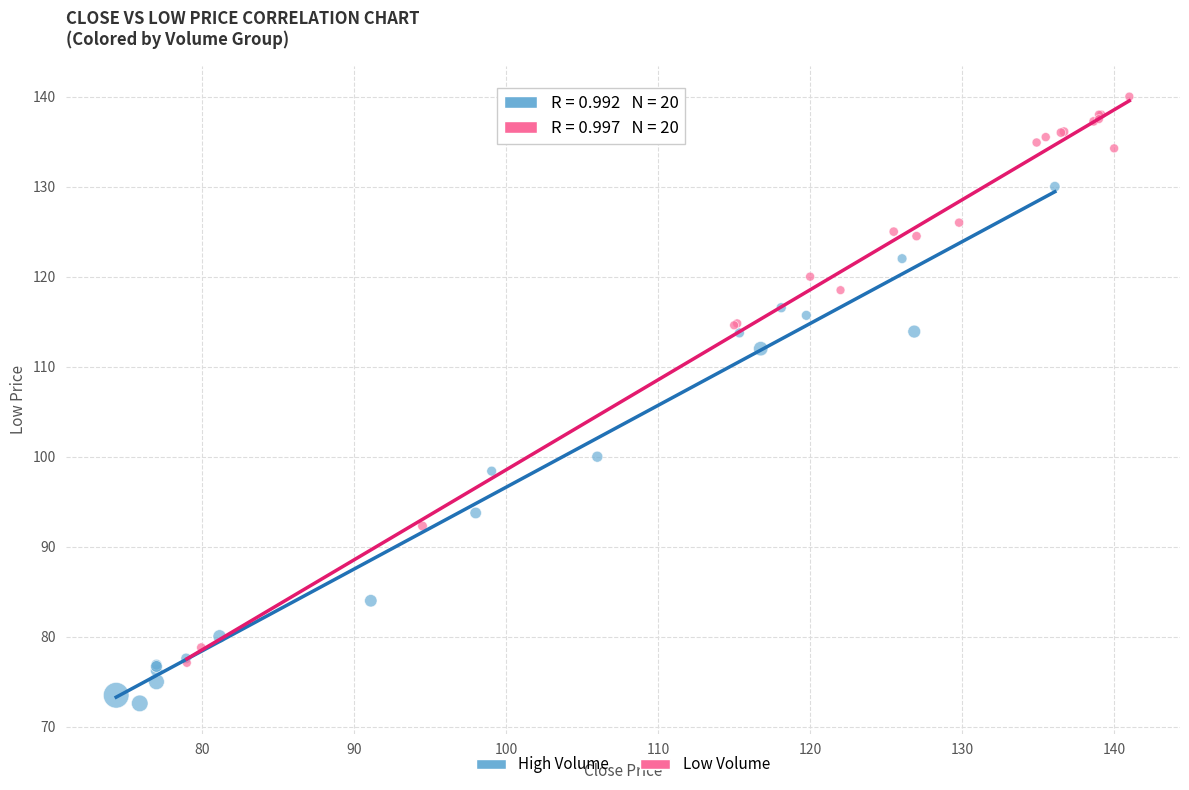

Which series reaches the minimum Y coordinate?

High Volume